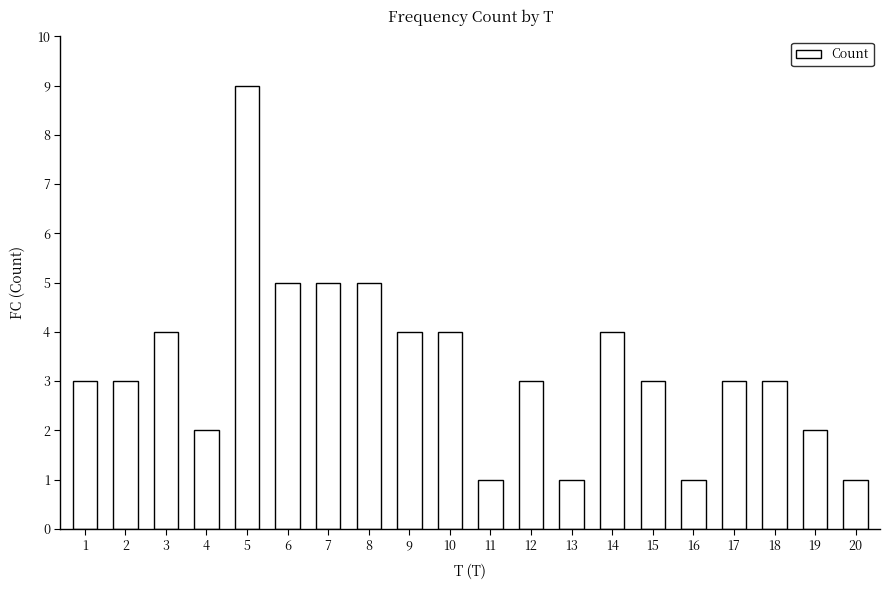

The value at 10 is 4. True or false?

True